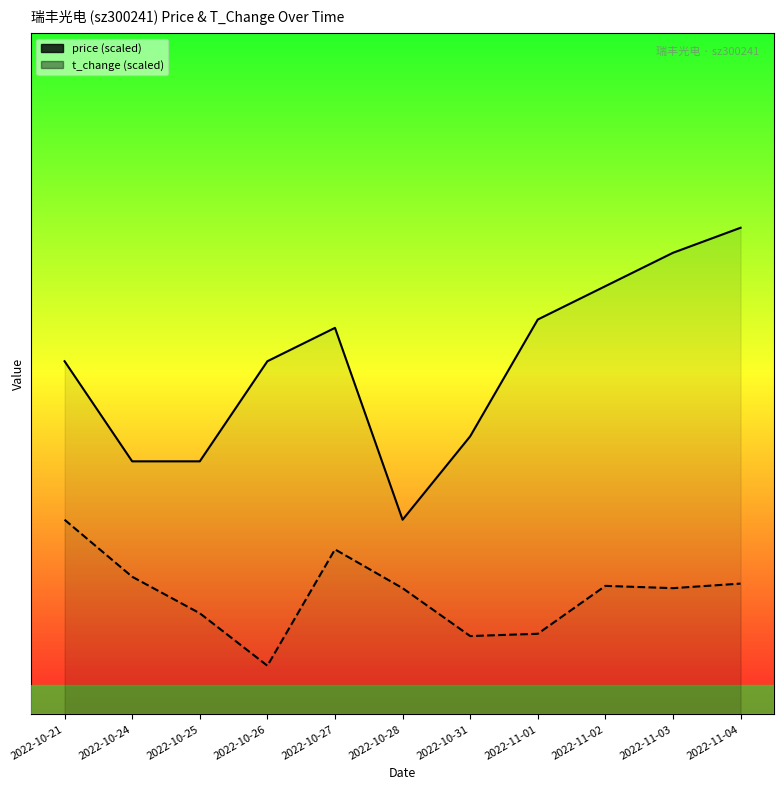

True or false: price has more than 2 interior local peaks.

False